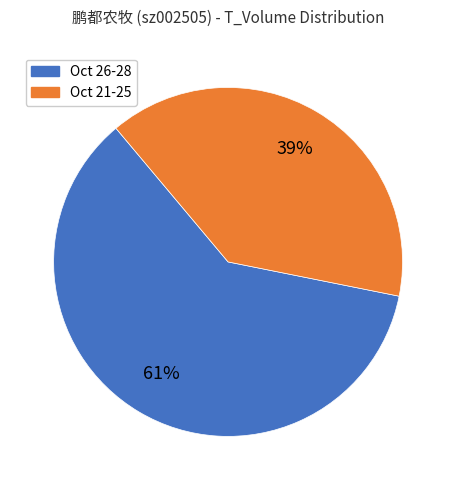

Is there a majority slice in this chart?

Yes